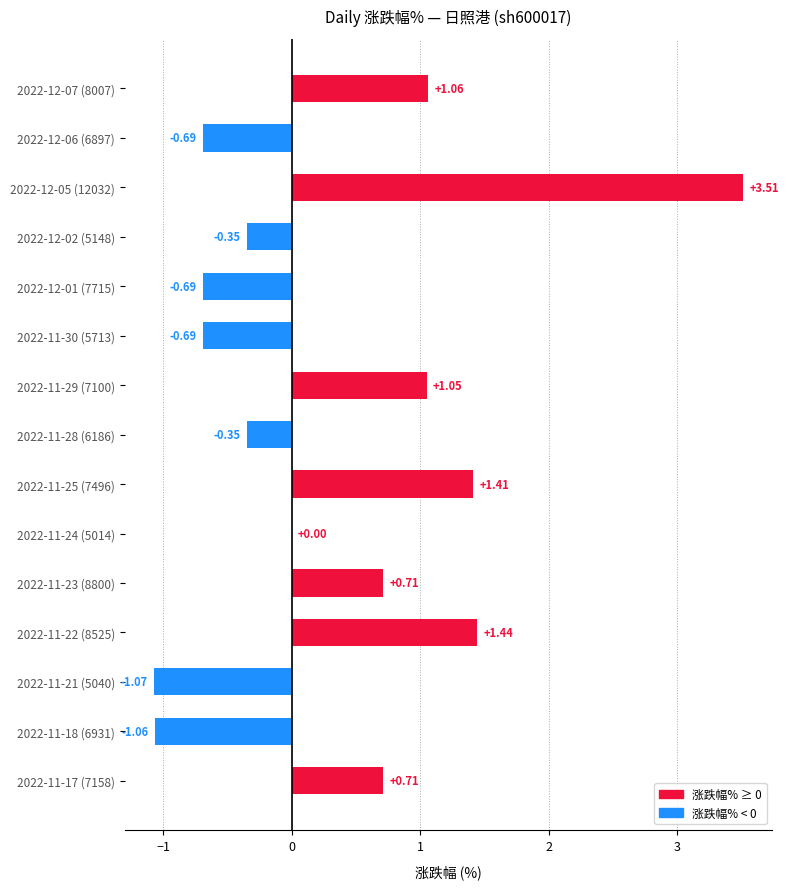

What is the sum of all values?

5.0